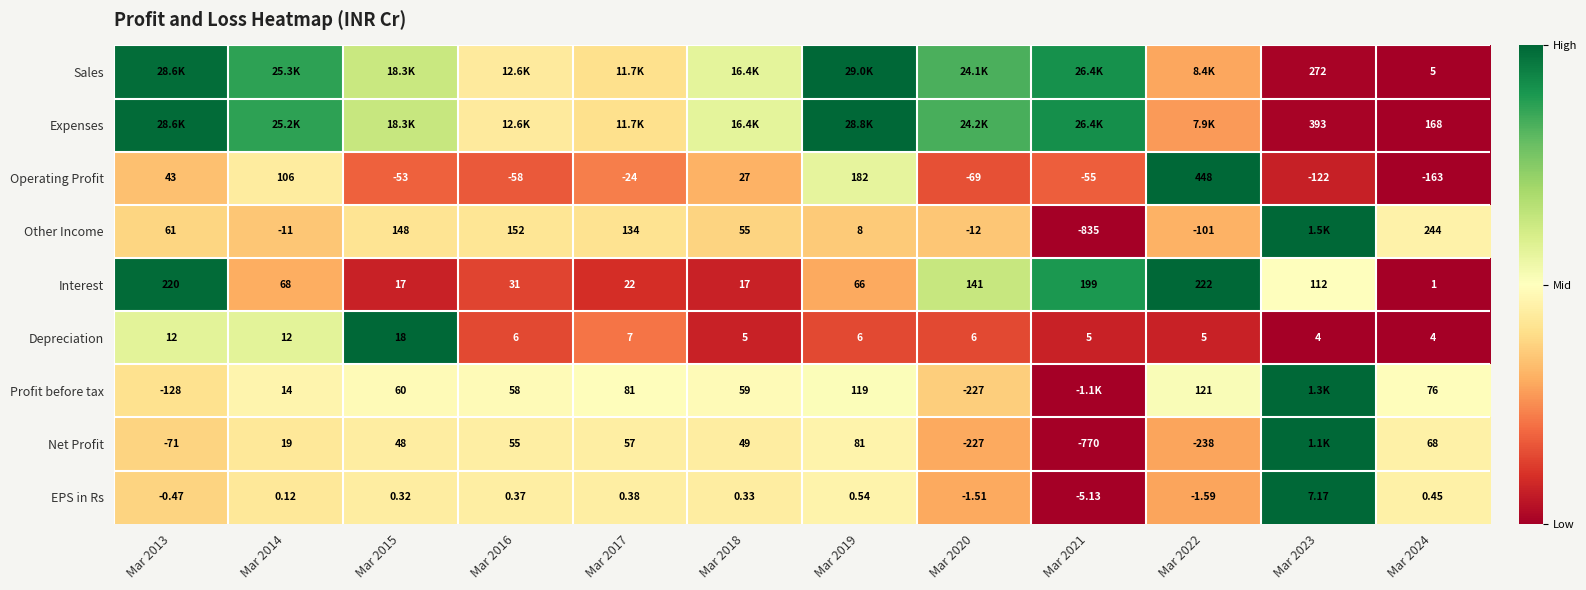

True or false: EPS in Rs has a value of 0.5 at Mar 2023.

False